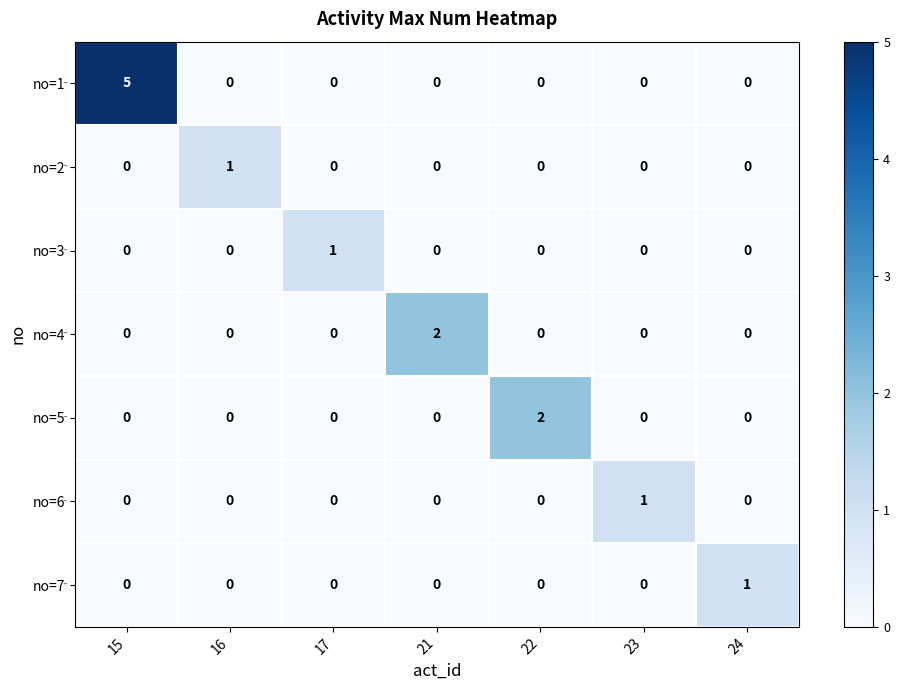

What is the spread (max minus min) of values at 17?

1